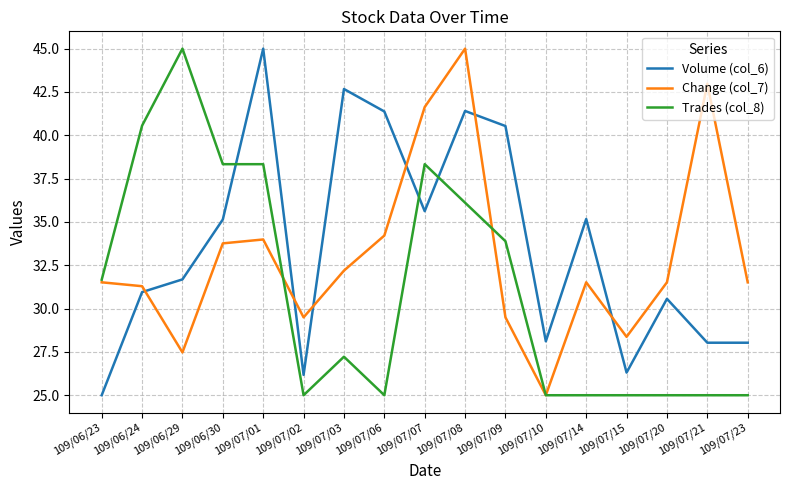

At which label does Volume (col_6) reach its peak?

109/07/01